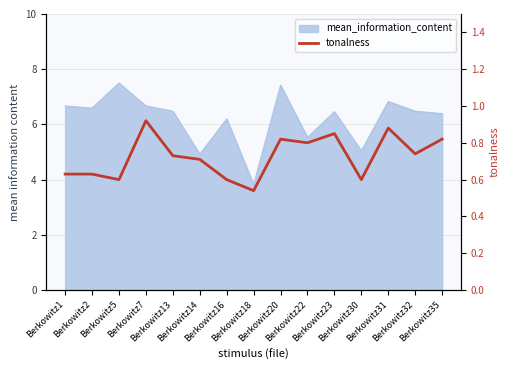

What is the change in value from Berkowitz23 to Berkowitz32?

-0.1